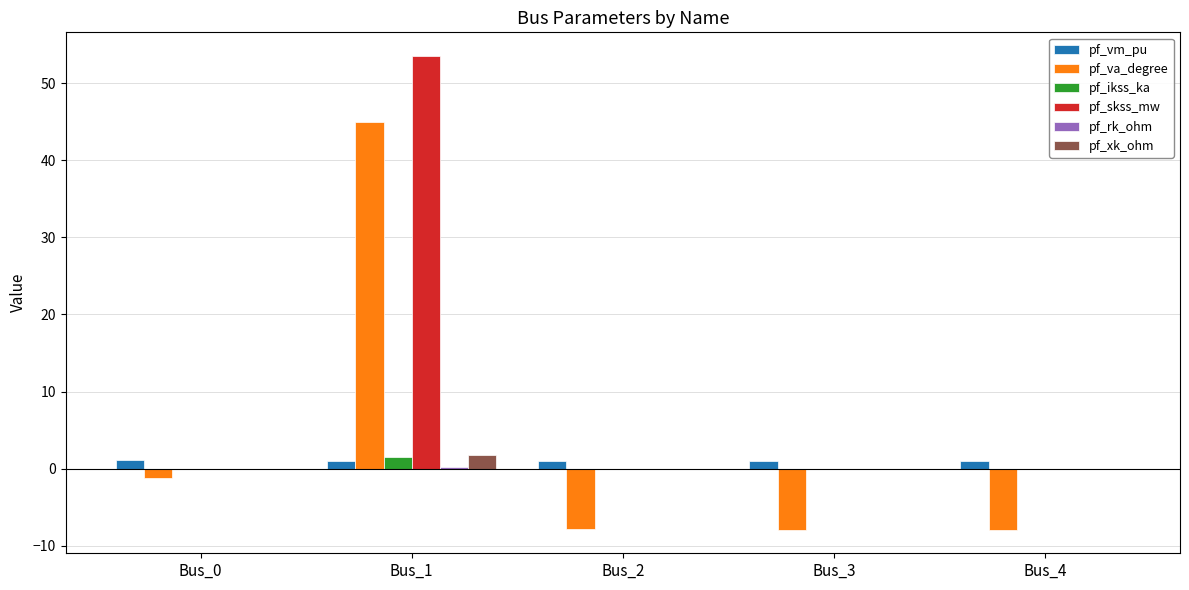

True or false: pf_xk_ohm has a value of 0.0 at Bus_4.

True